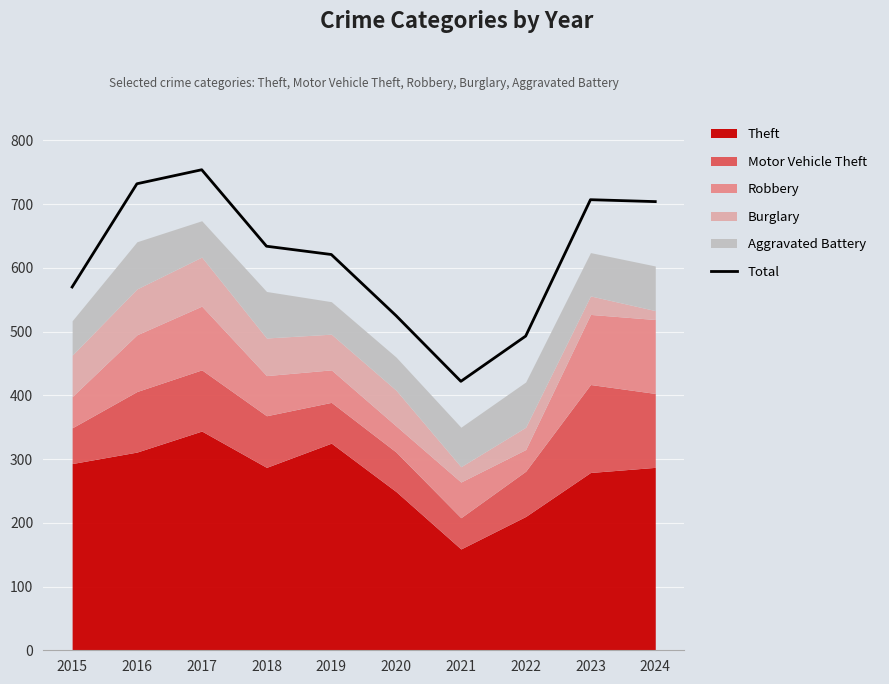

Rank the categories by value from lowest to highest.

2021, 2022, 2020, 2015, 2019, 2018, 2024, 2023, 2016, 2017